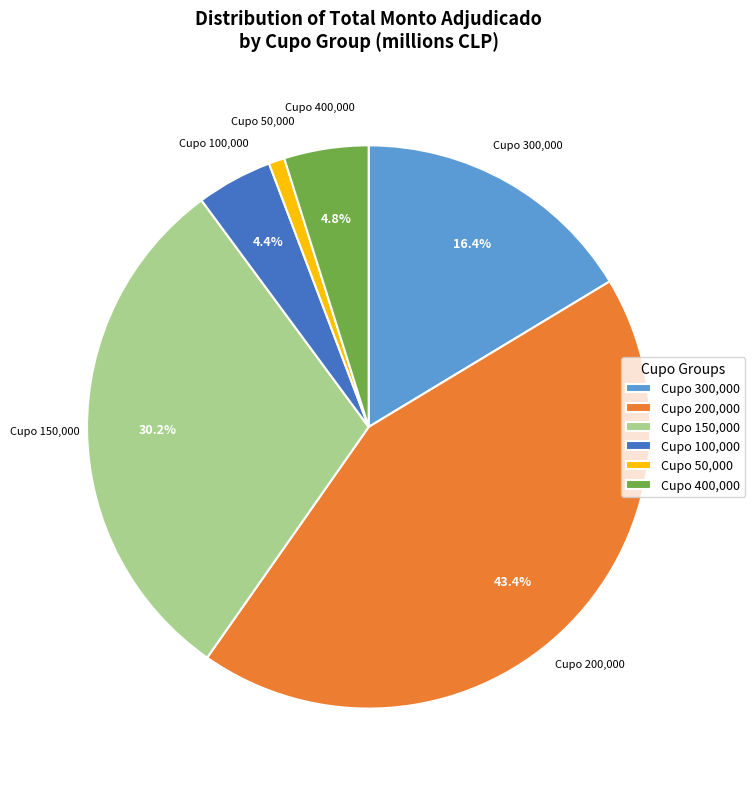

What is the smallest slice in the pie chart?

Cupo 50,000